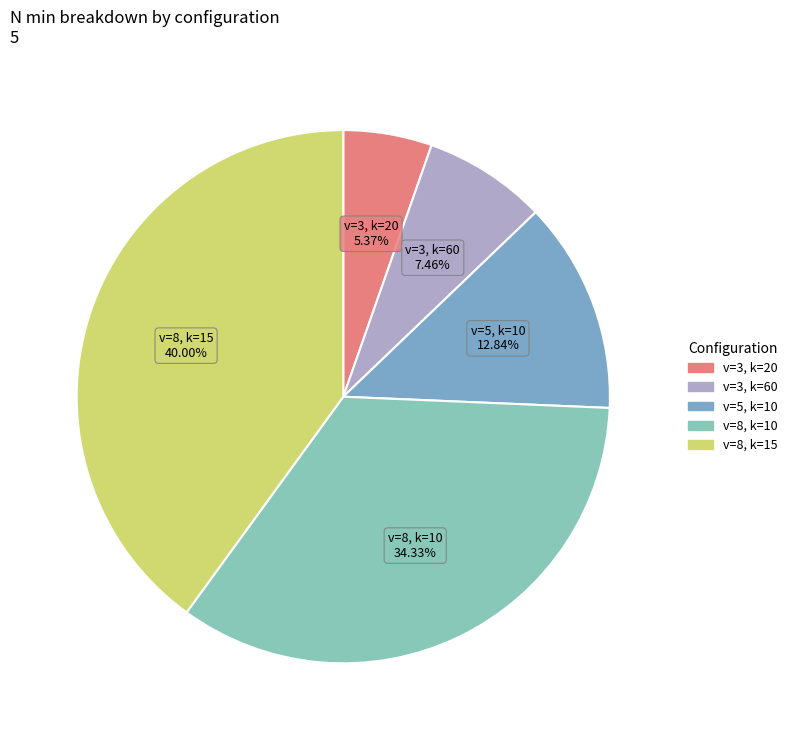

How many slices are in this pie chart?

5